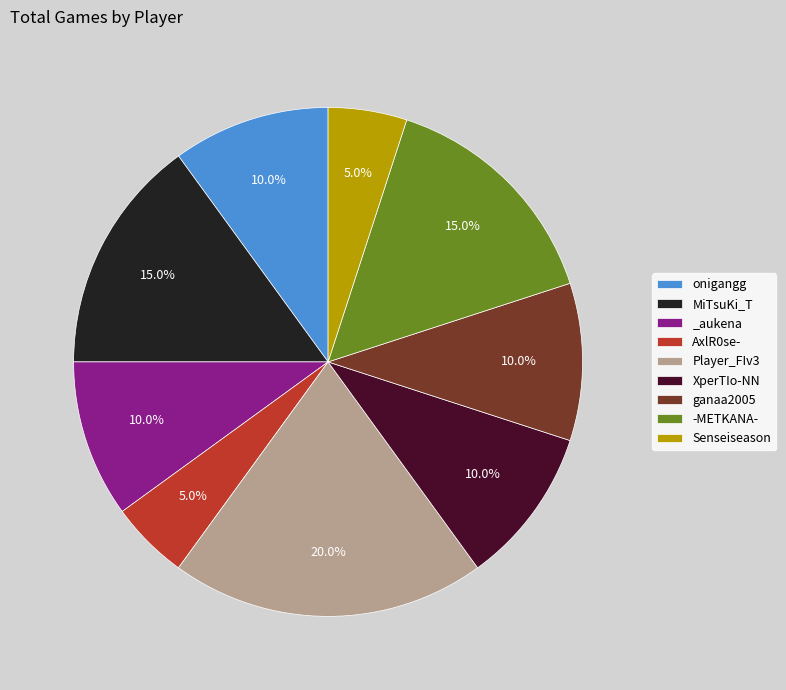

Does -METKANA- represent more than half of the total?

No